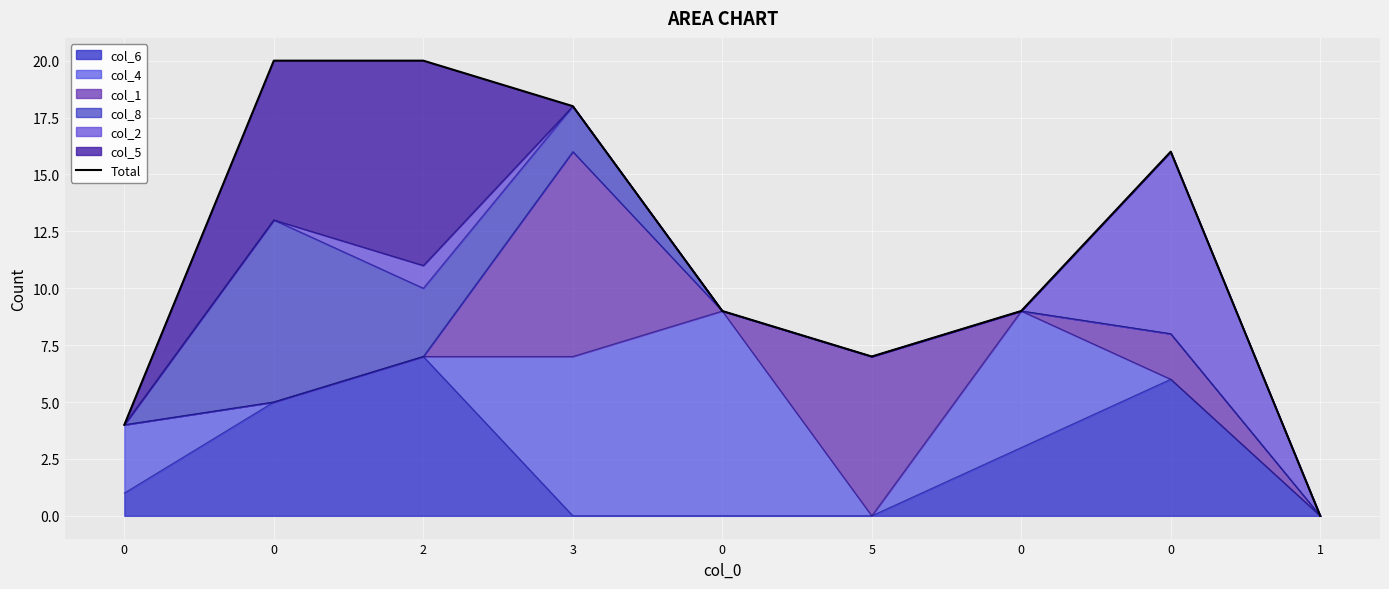

What is the value of the 4th point from the left?

18